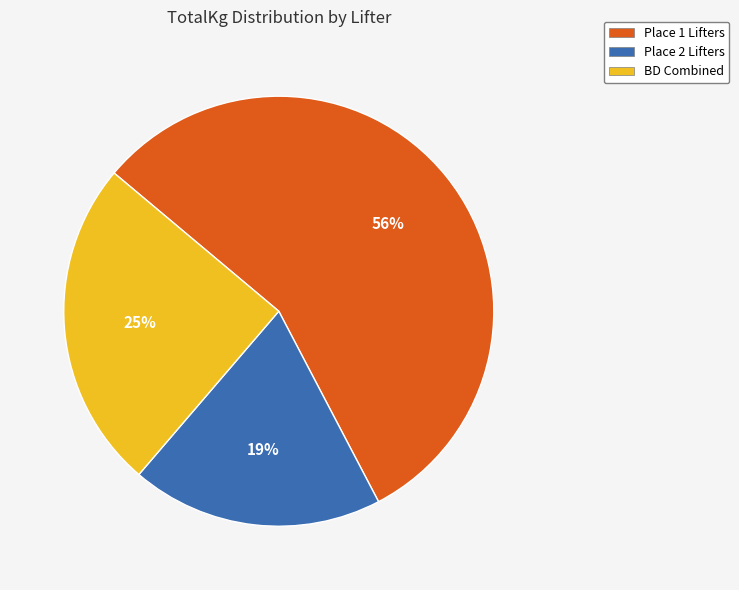

To the nearest percent, what is the average slice percentage?

33%